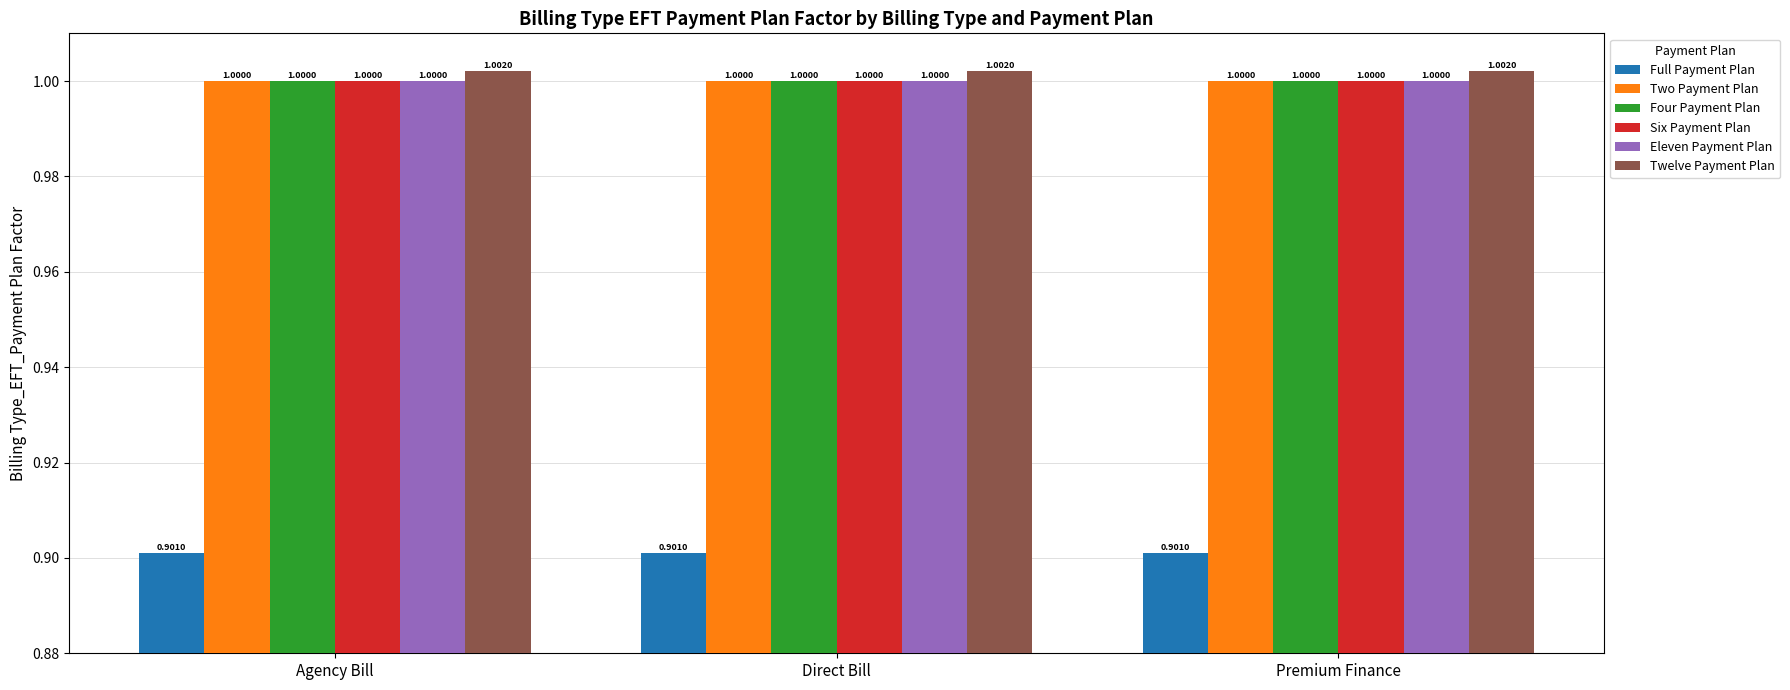

The Four Payment Plan series shows 1.0 at Direct Bill. True or false?

True